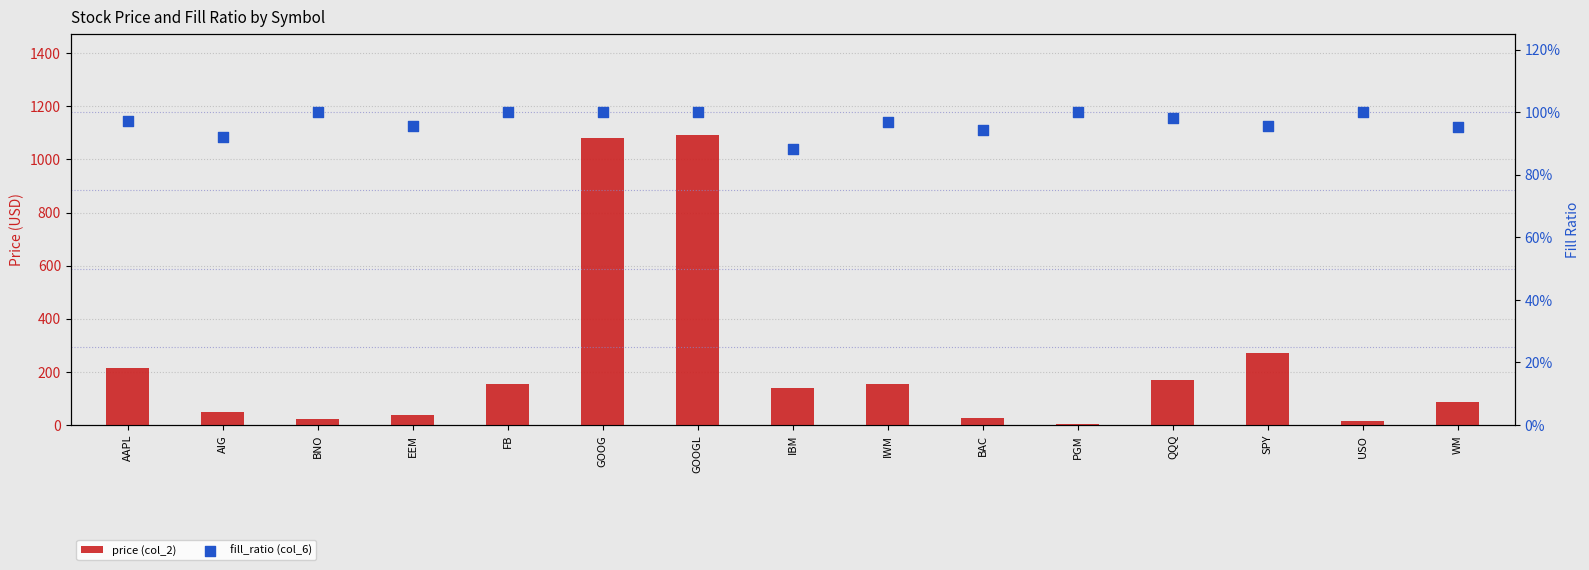

What is the total value across all series at PGM?

3.2